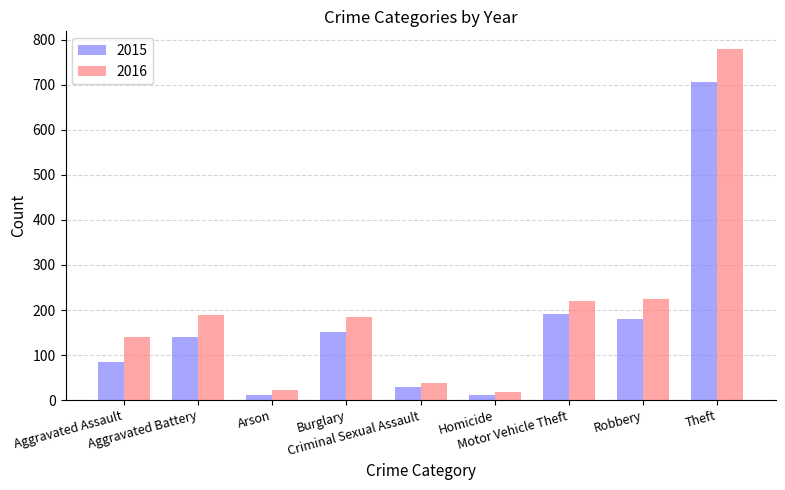

How many data points in 2015 are less than 139?

4